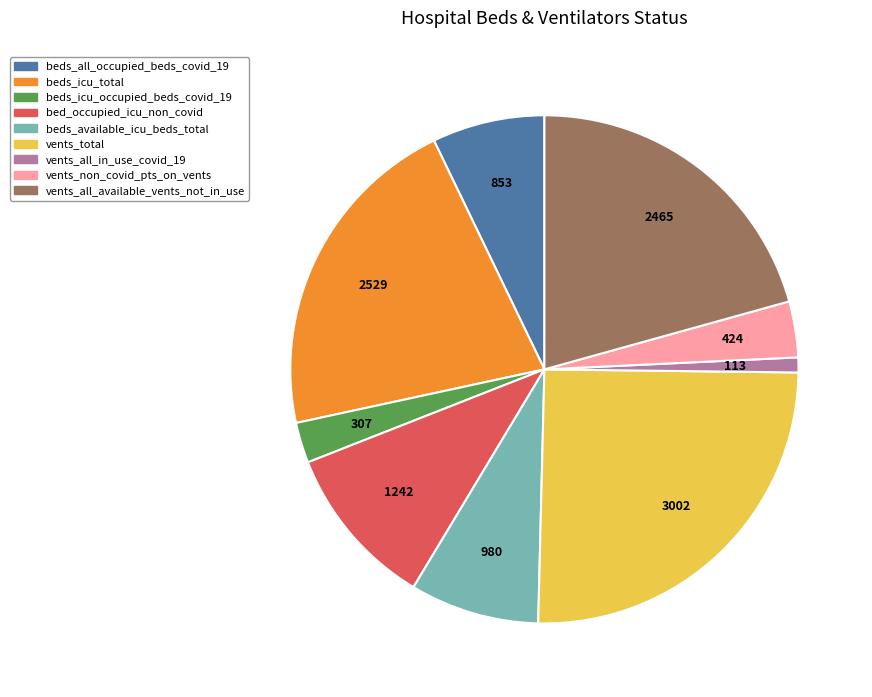

Is there a majority slice in this chart?

No